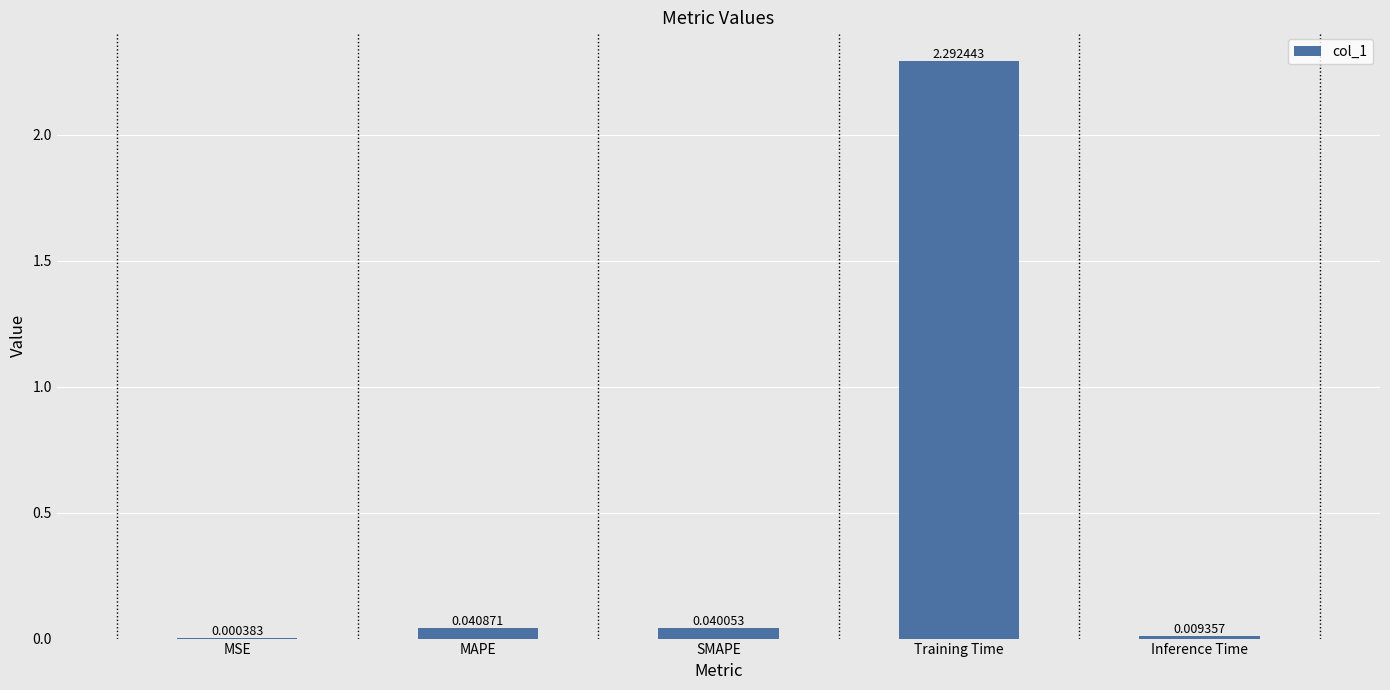

Which label corresponds to the largest value in the chart?

Training Time